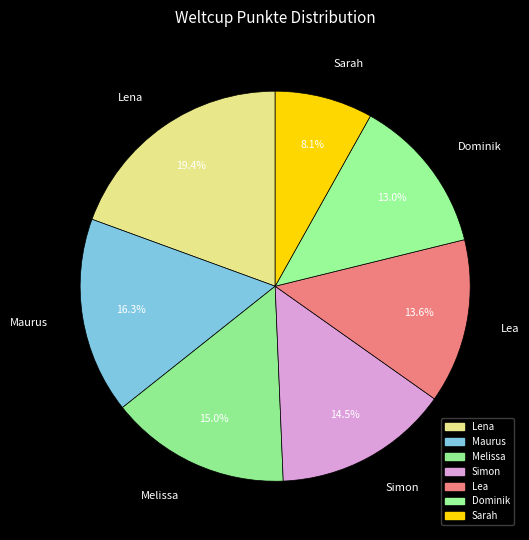

Between Lena and Simon, which is larger?

Lena